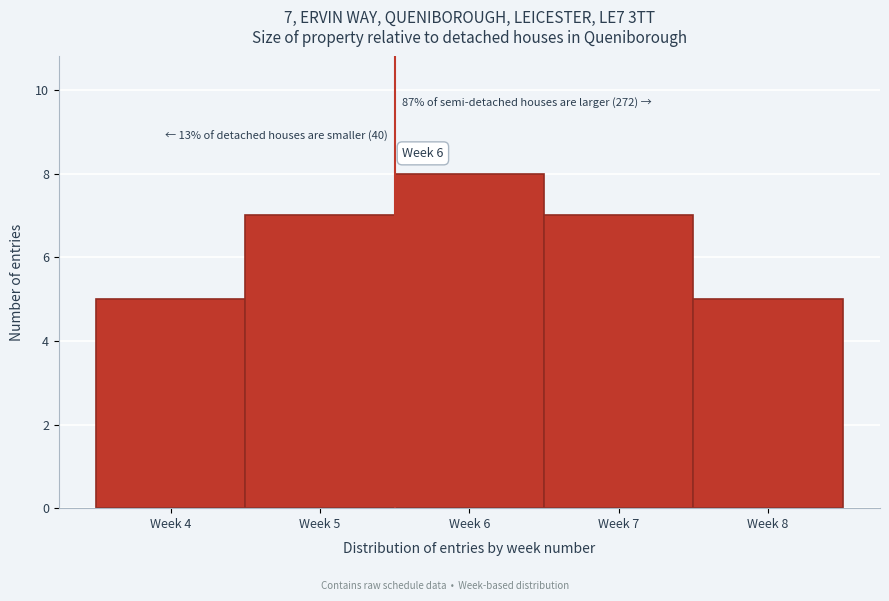

Reading left to right, list all the values displayed in this chart.

5	7	8	7	5